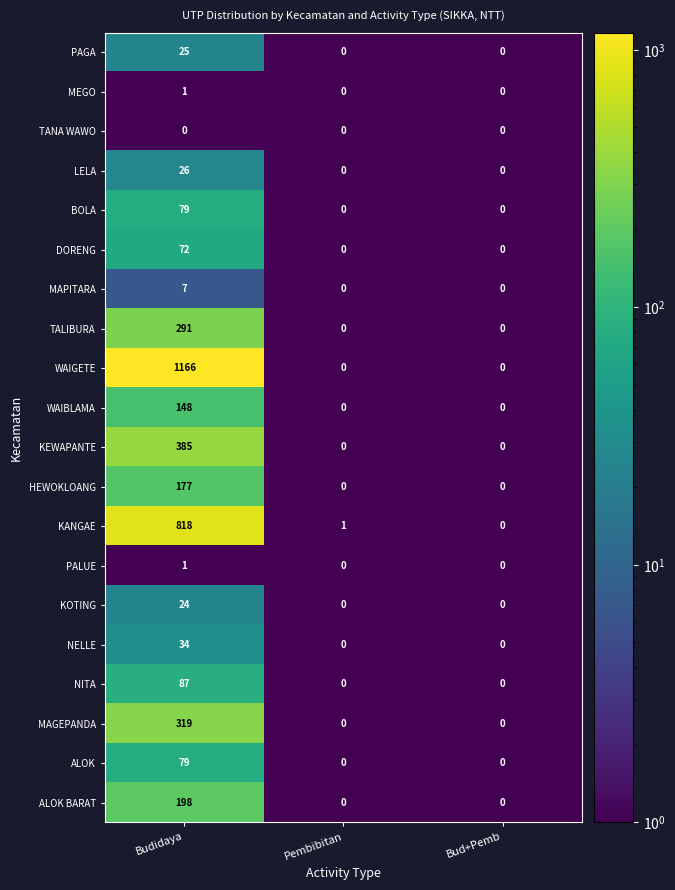

What is the difference between the highest and lowest values at Pembibitan?

1